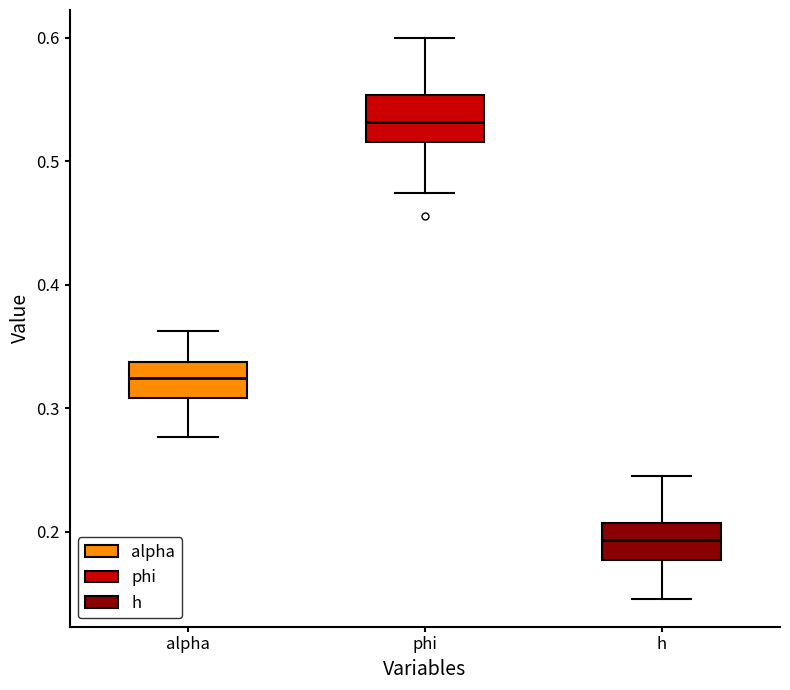

Reading left to right, transcribe this box plot: for each box, give where its median line is, the range the box spans, and where its two whiskers end, as read against the y-axis. The values are not printed on the chart, so give them approximately, as read against the axis.

alpha: median 0.32, box 0.31 to 0.34, whiskers 0.28 to 0.36
phi: median 0.53, box 0.52 to 0.55, whiskers 0.47 to 0.60
h: median 0.19, box 0.18 to 0.21, whiskers 0.15 to 0.24